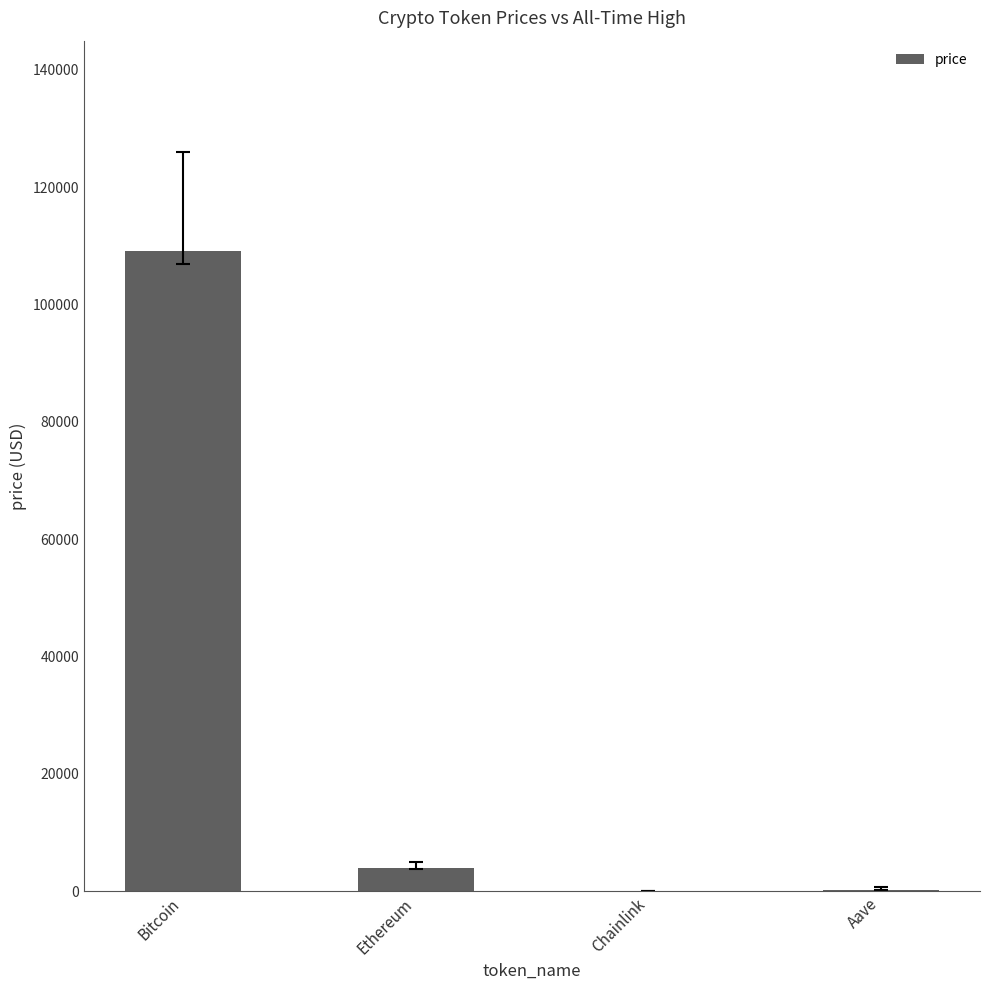

Between Ethereum and Aave, which is larger?

Ethereum